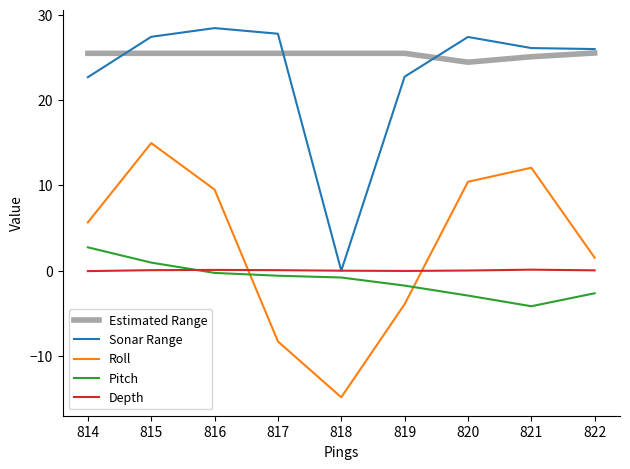

What is the smallest value displayed?

-14.8